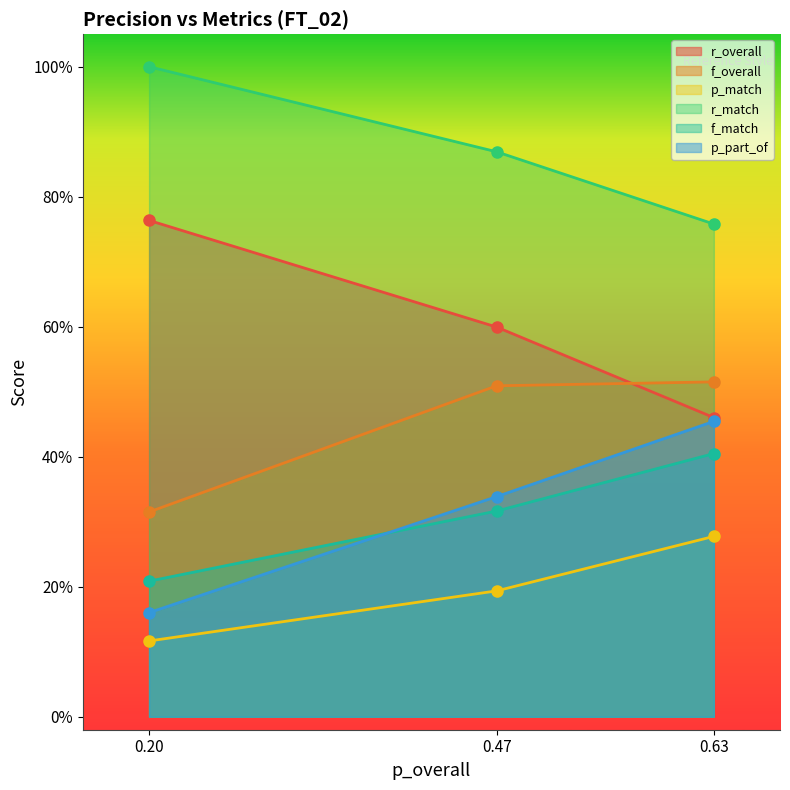

The r_match series shows 0.8 at 0.63. True or false?

True